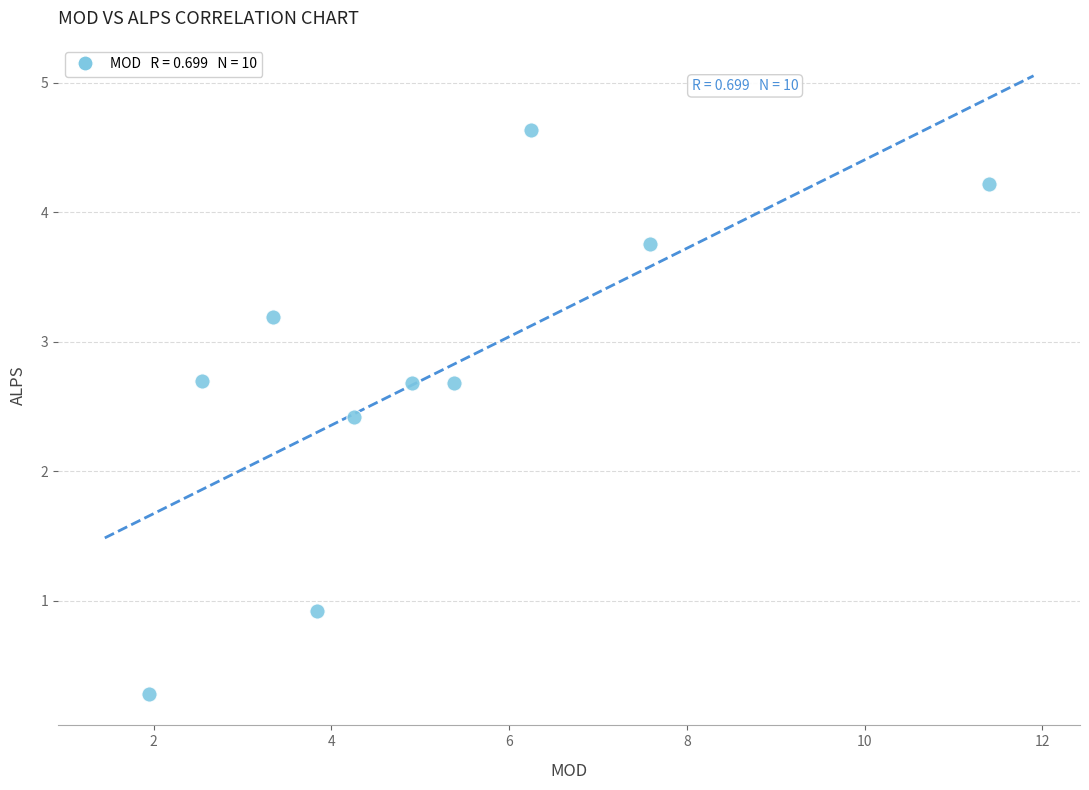

What Y value in the scatter plot is closest to 2?

2.4